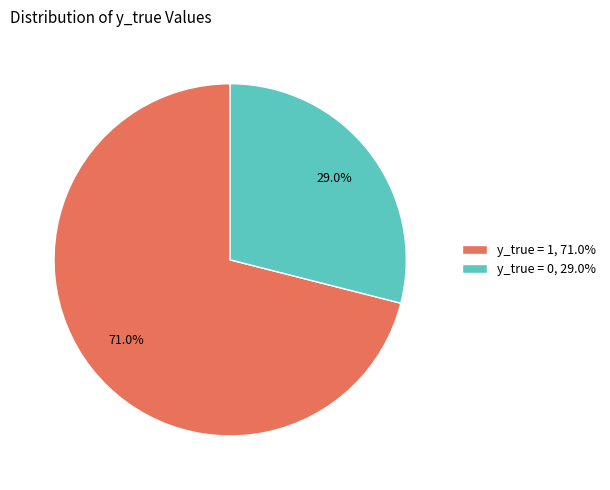

What is the majority slice?

y_true = 1, 71.0%